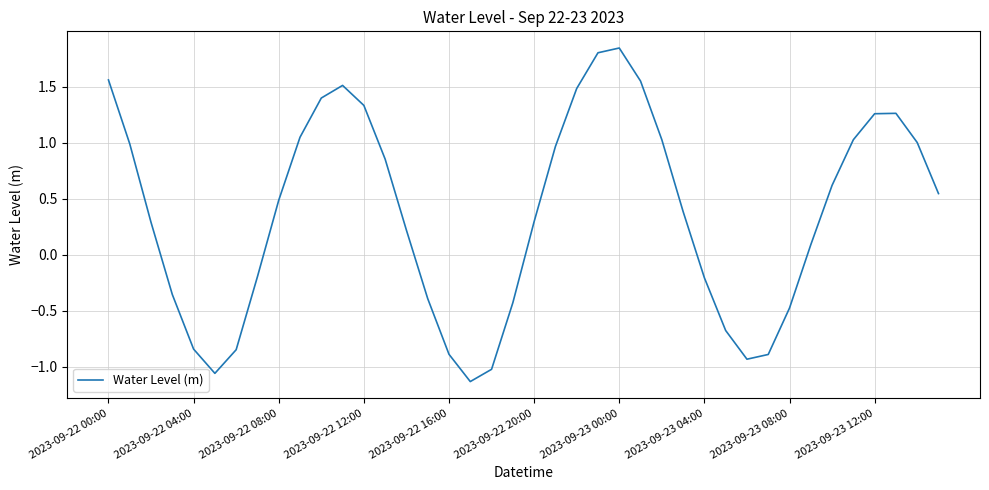

What is the average value?

0.4